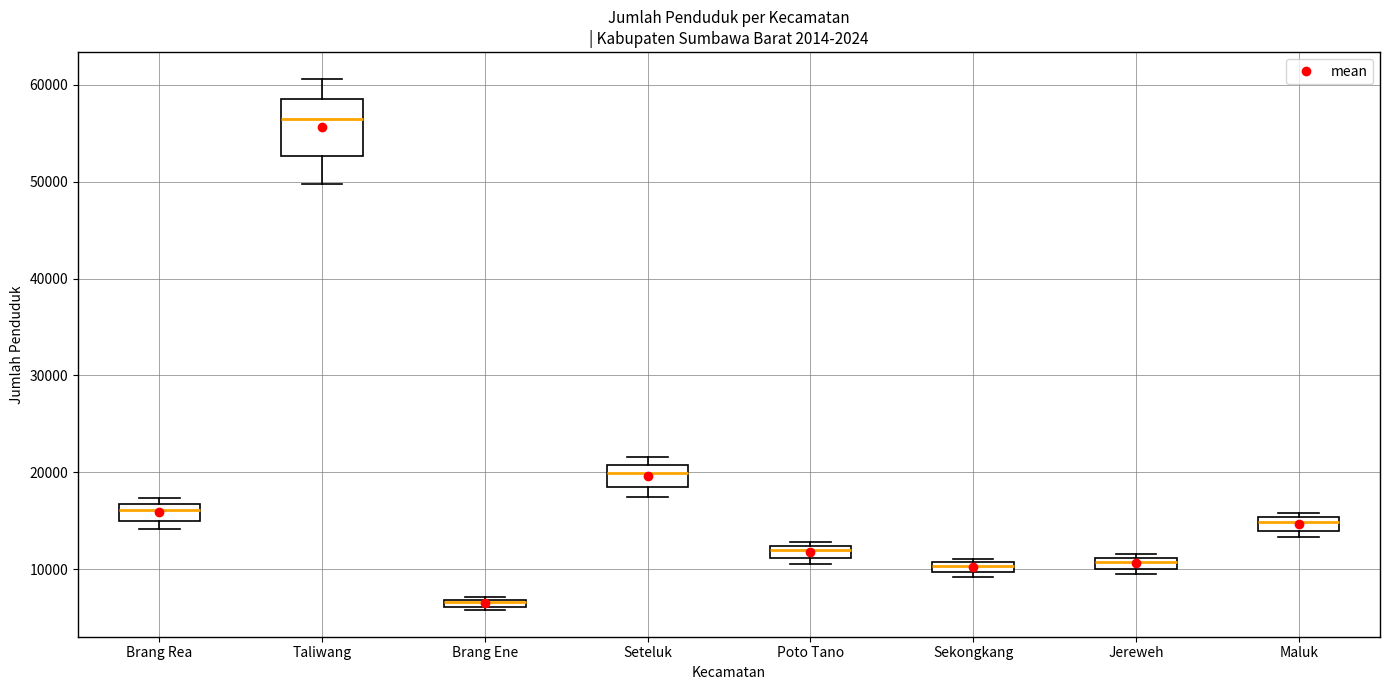

Where does the median line of the box for Seteluk sit on the y-axis? The values are not printed on the chart, so give them approximately, as read against the axis.

20000